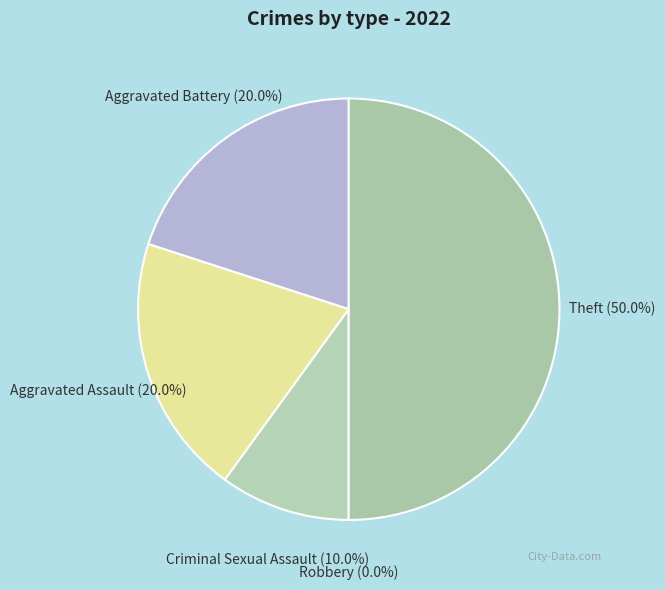

How many segments does this pie chart have?

5